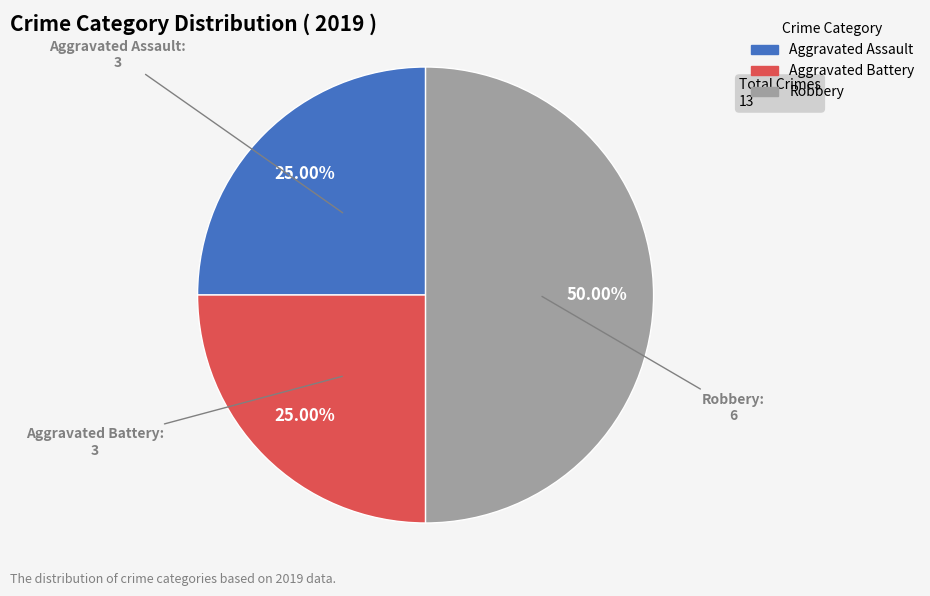

Which category has the biggest portion of the pie?

Robbery